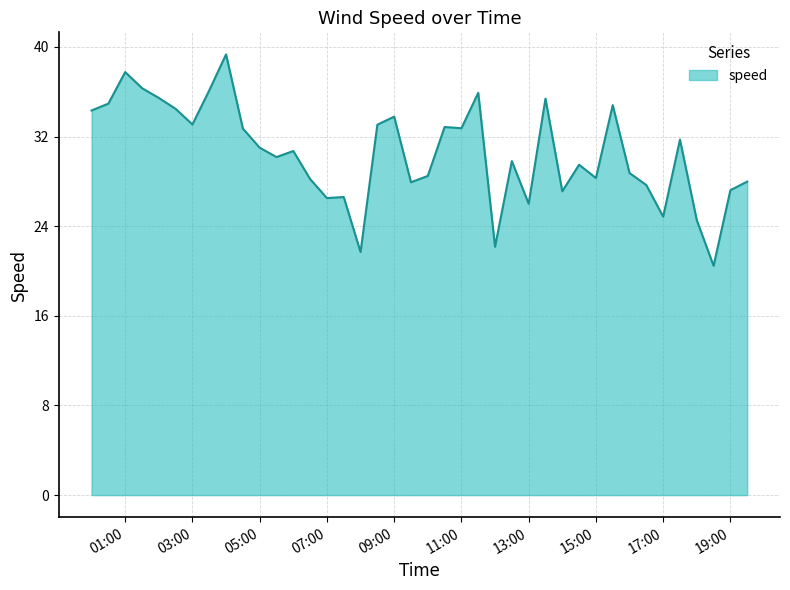

What is the maximum value shown in the chart?

39.3